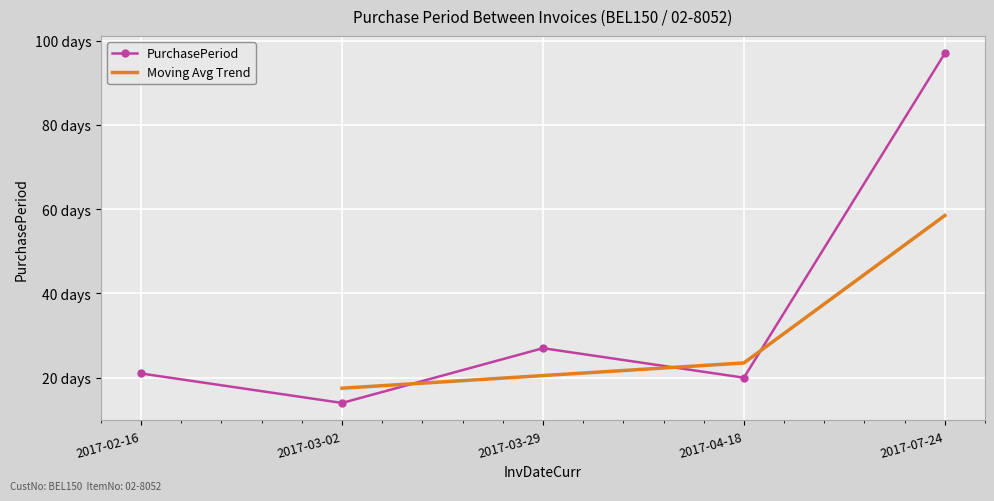

What is the greatest value displayed?

97